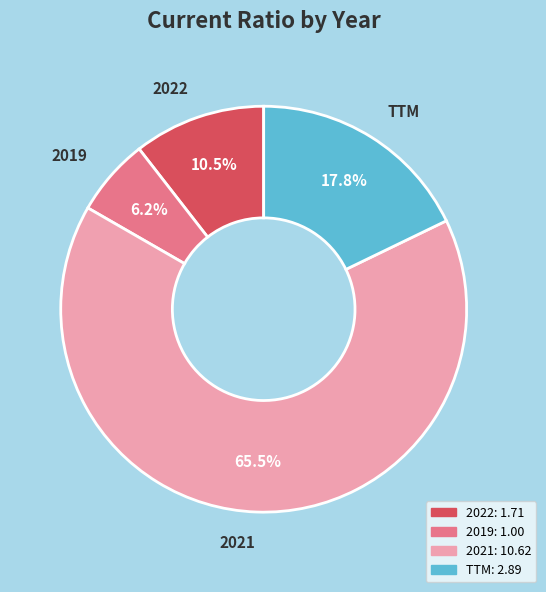

Combined, do 2021 and TTM account for over 50%?

Yes